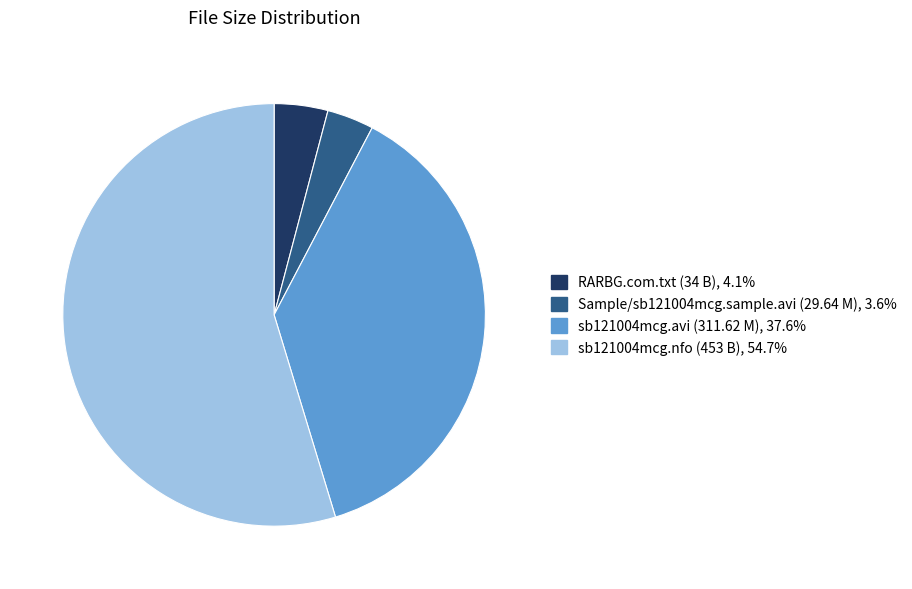

True or false: sb121004mcg.nfo (453 B) accounts for 55% of the total.

True